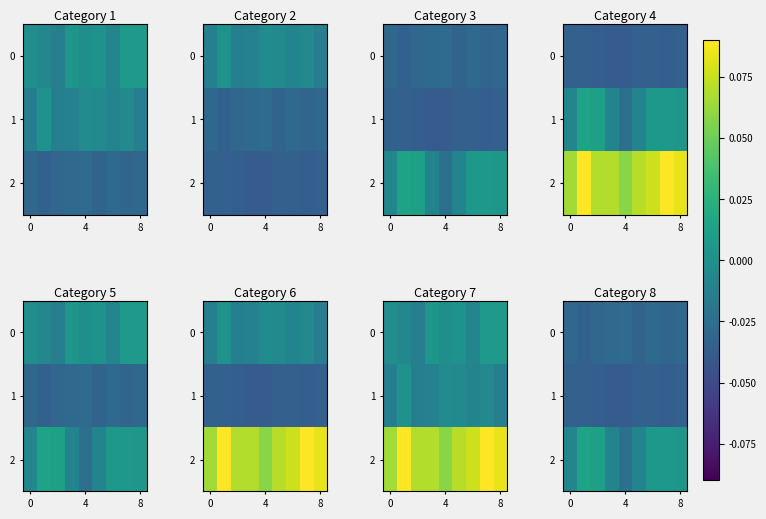

Which category has the lowest value across all series?

3